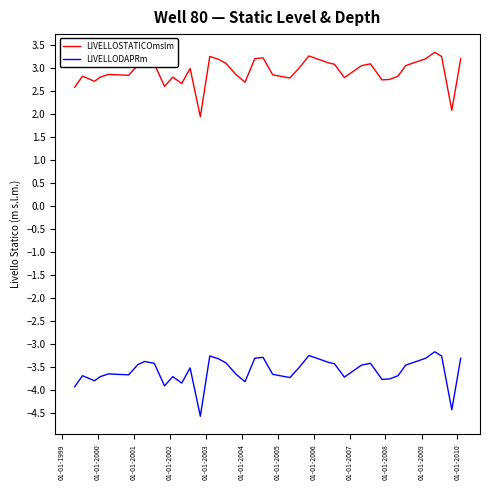

What is the difference between the maximum and minimum values in the LIVELLODAPRm series?

1.4